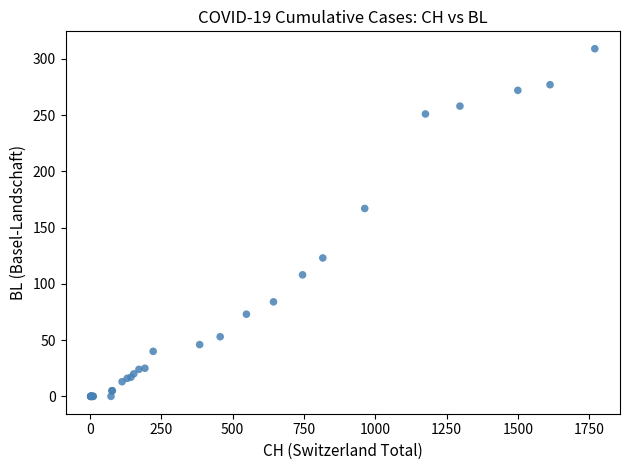

What Y value in the scatter plot is closest to 154?

167